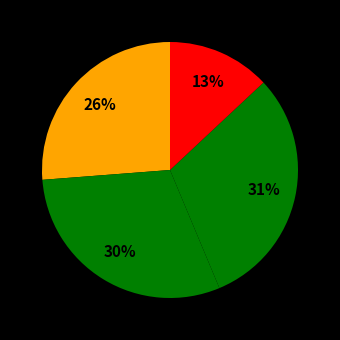

How many slices are in this pie chart?

4